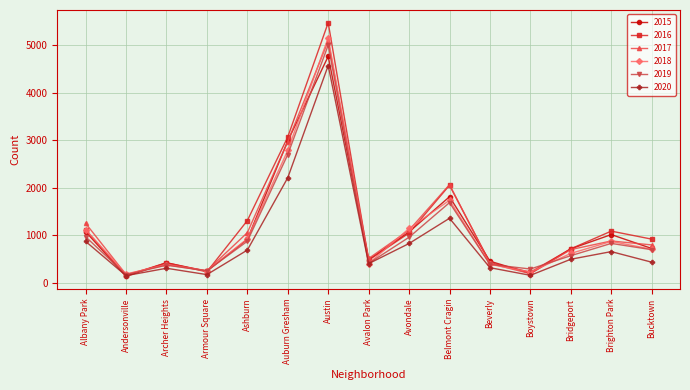

Does the chart have visible grid lines?

Yes